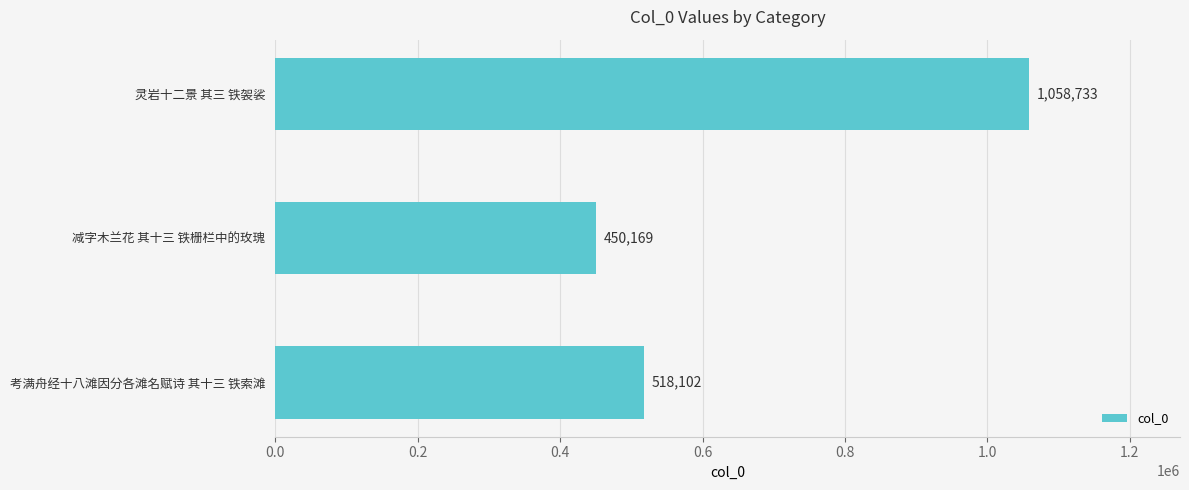

Rank the categories by value from lowest to highest.

减字木兰花 其十三 铁栅栏中的玫瑰, 考满舟经十八滩因分各滩名赋诗 其十三 铁索滩, 灵岩十二景 其三 铁袈裟